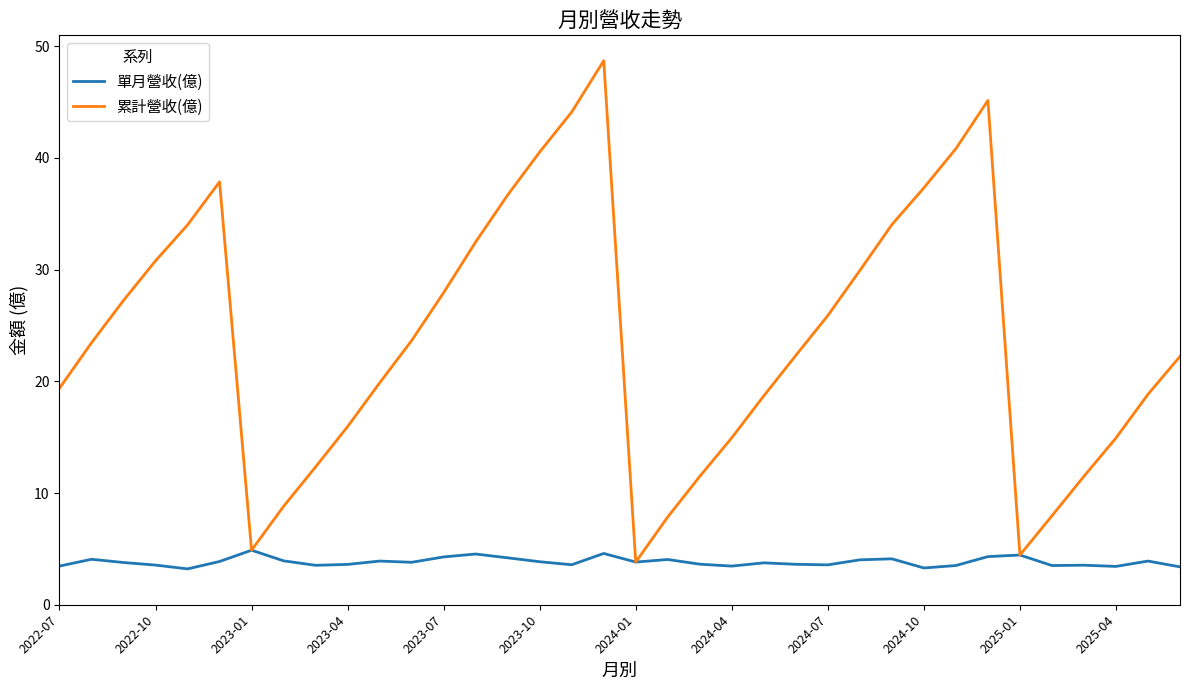

What is the minimum value for 單月營收(億)?

3.2